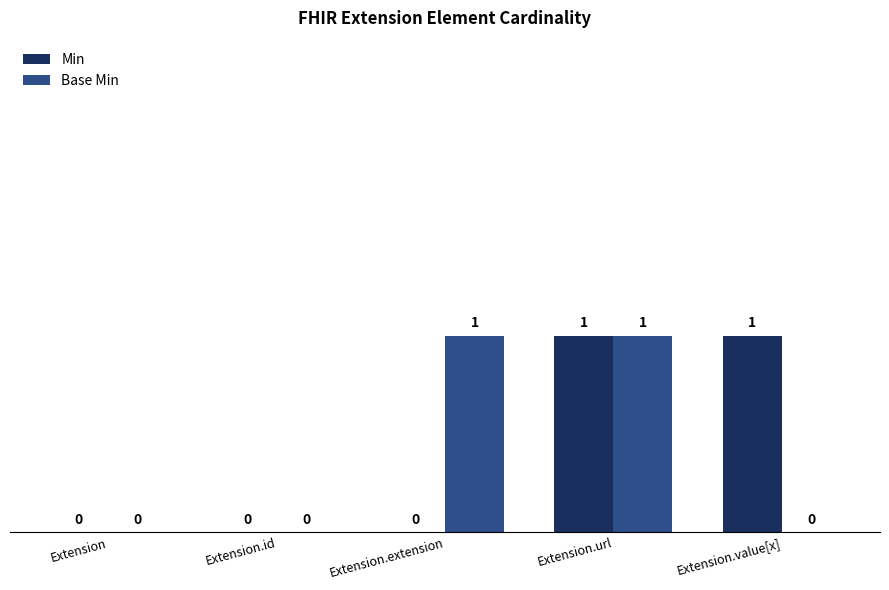

At which category is the sum across all series the highest?

Extension.url